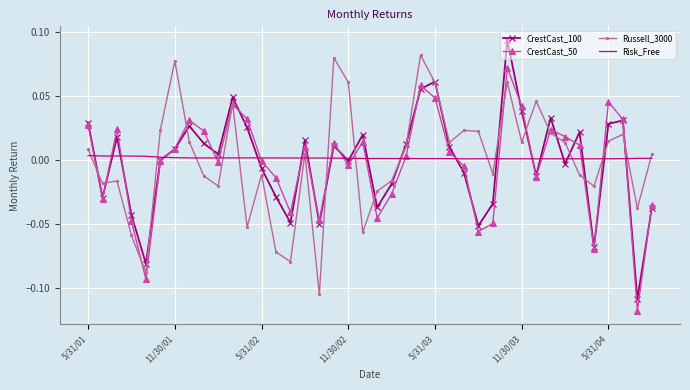

What are all the series names shown in the legend?

CrestCast_100, CrestCast_50, Russell_3000, Risk_Free